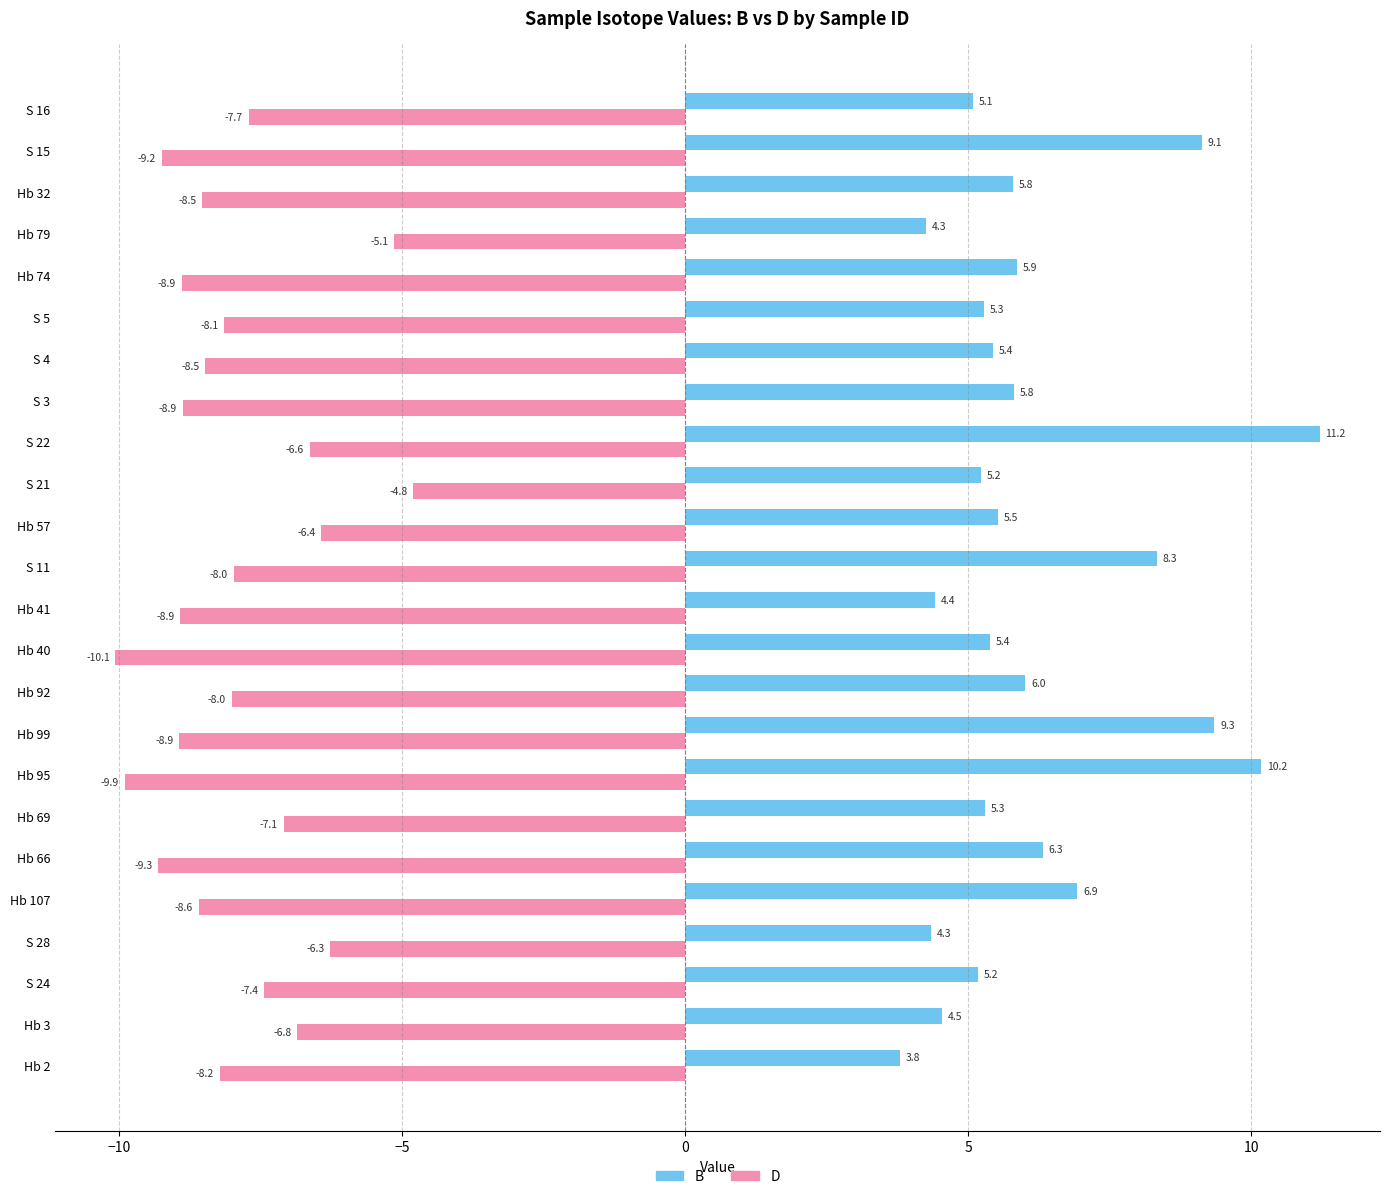

Which series changed the most between S 28 and Hb 57?

B